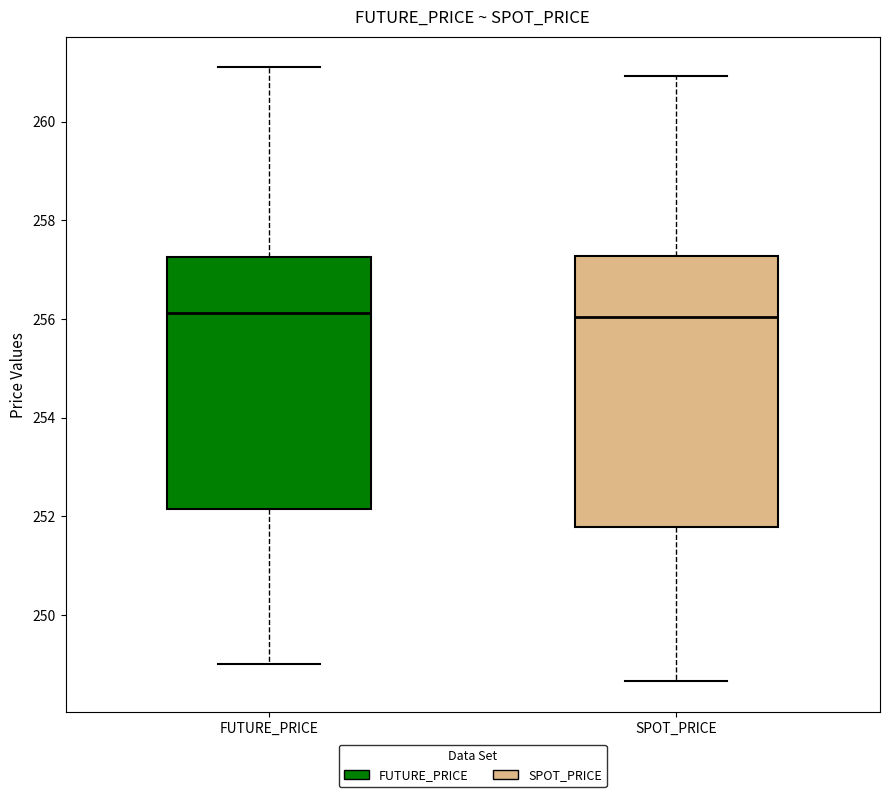

Which box is the tallest, from its lower edge to its upper edge?

SPOT_PRICE